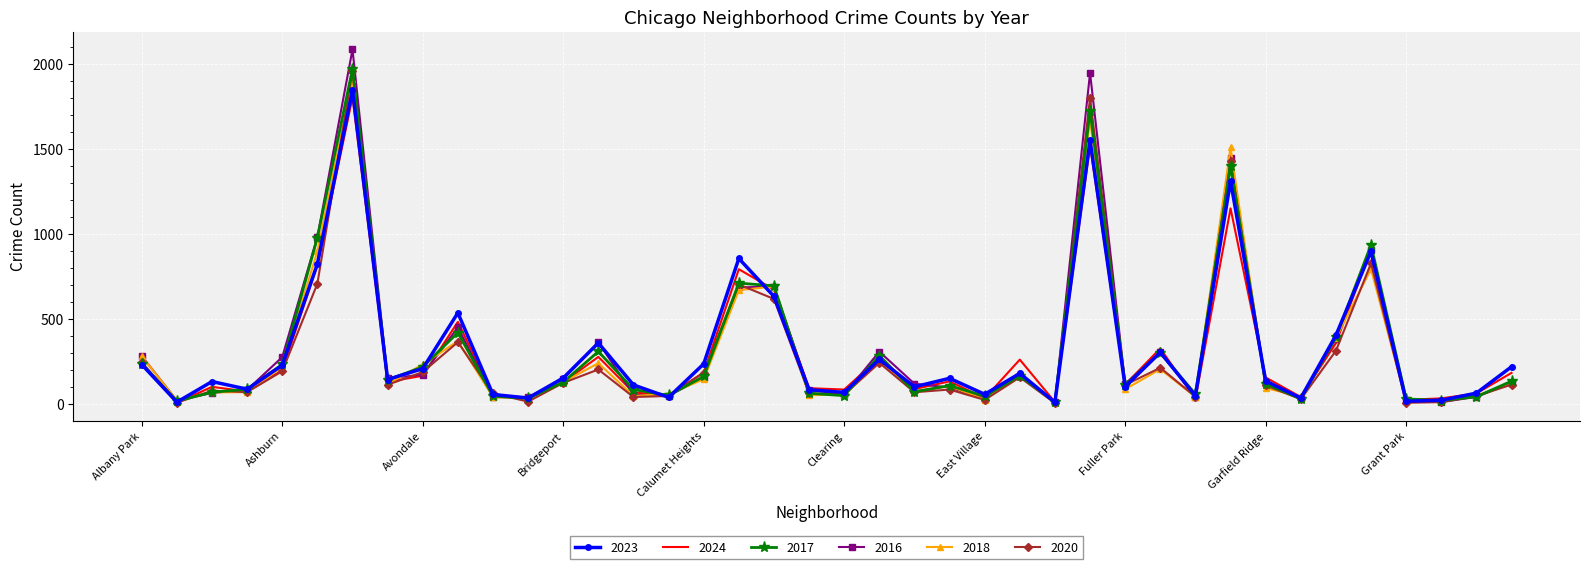

What is the difference between the maximum and minimum values in the 2020 series?

1954